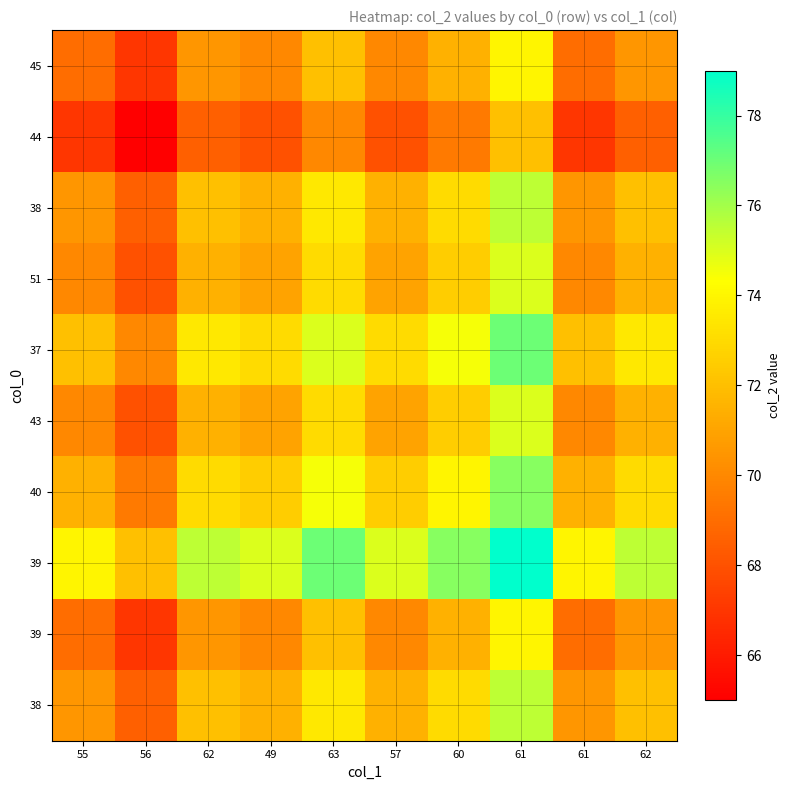

Count the number of data series in this chart.

10